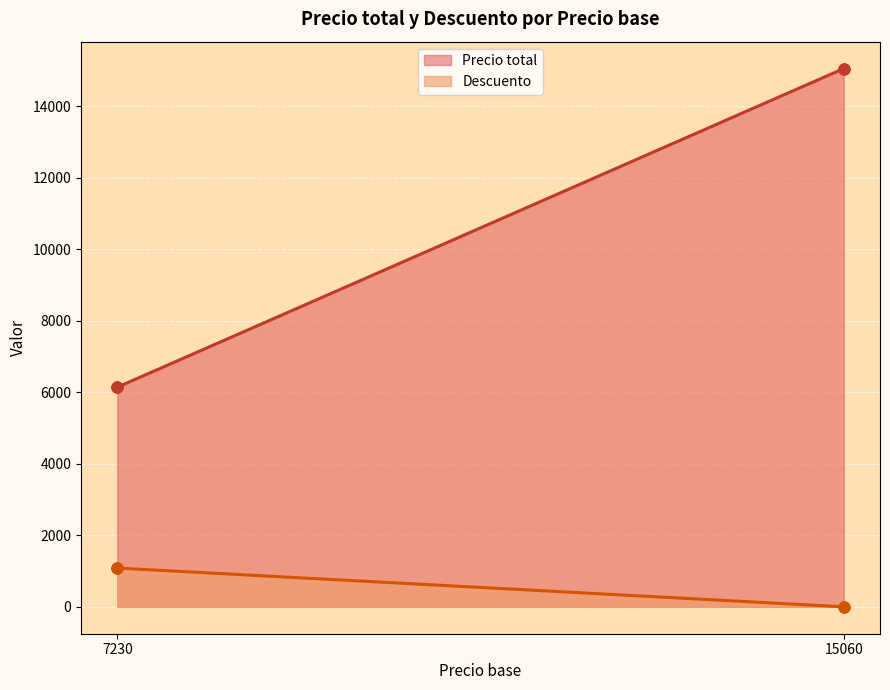

Which series contains the lowest Y value?

Descuento